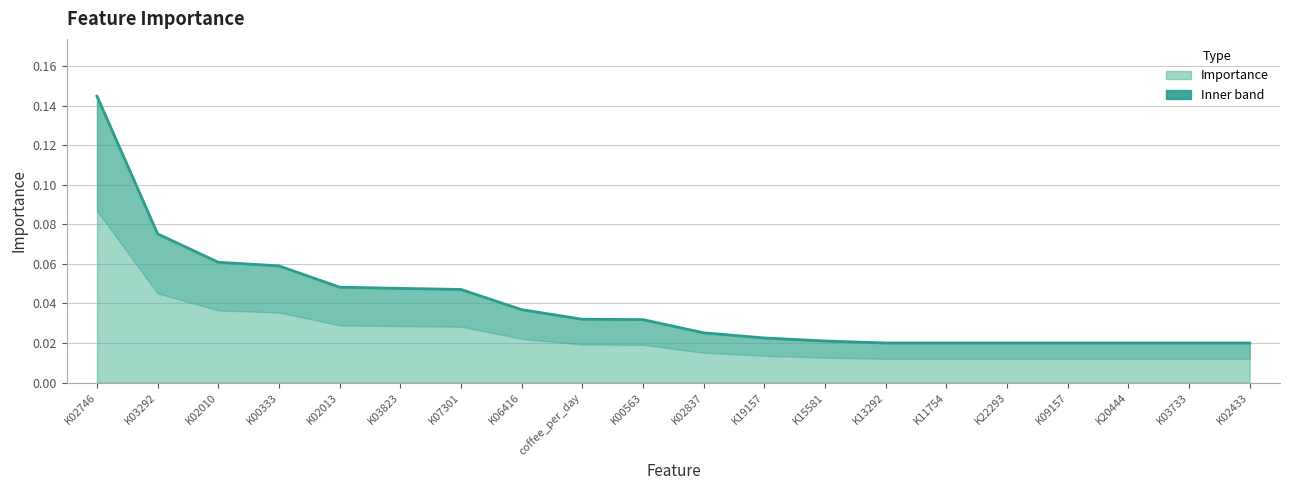

Between K07301 and K09157, which is larger?

K07301